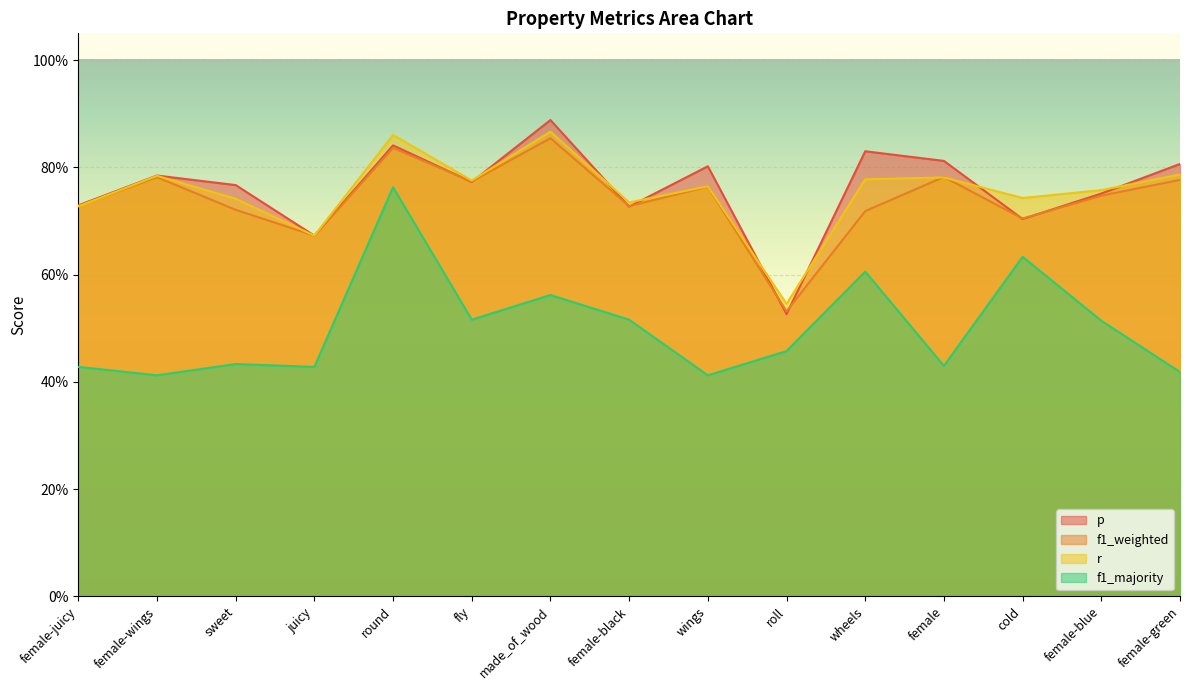

What is the maximum value for r?

0.9